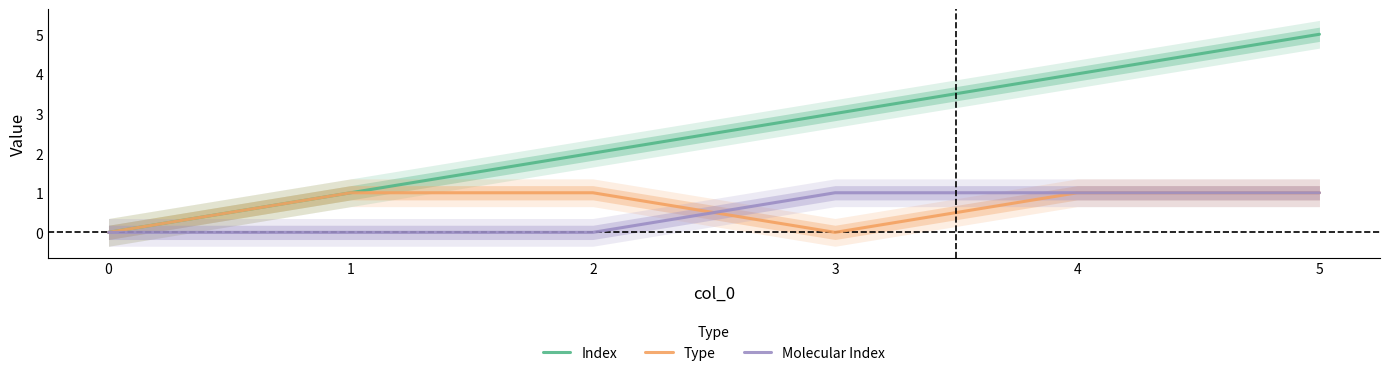

Which series has the largest range (max minus min)?

Index